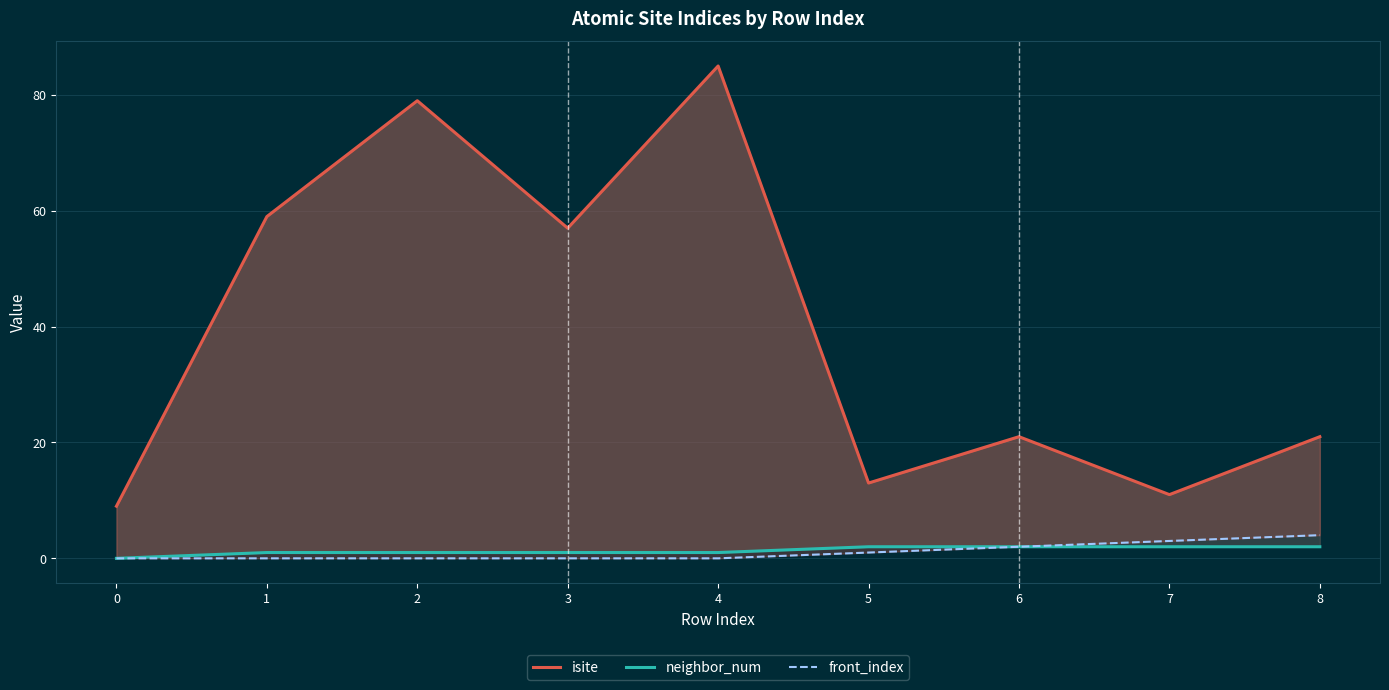

Is the value of isite at 4 greater than the value of neighbor_num at 2?

Yes